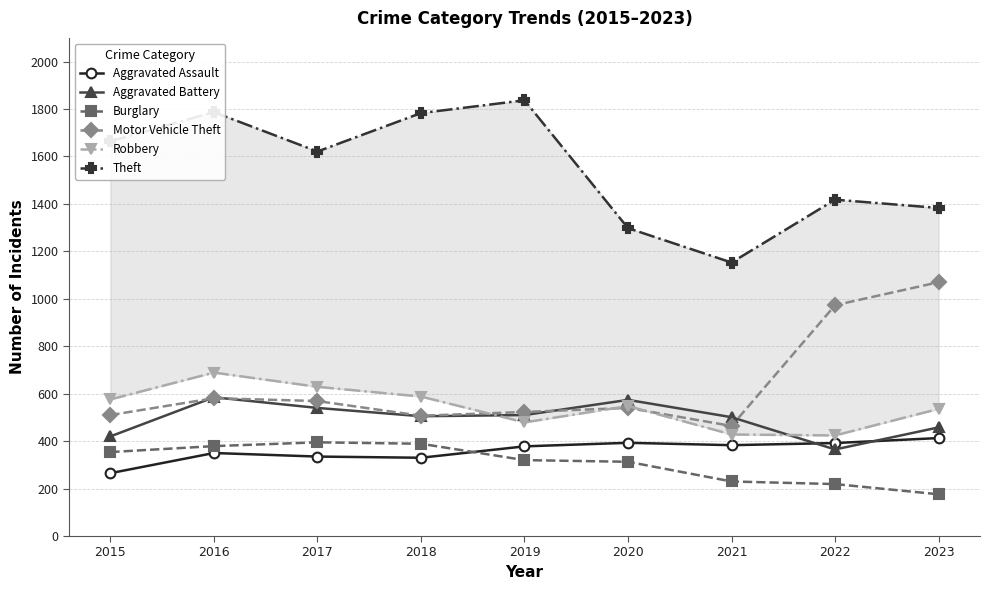

Reading left to right, transcribe all the data shown in this chart.

Aggravated Assault: 265	350	335	330	378	393	383	392	413
Aggravated Battery: 420	585	540	505	510	574	501	365	458
Burglary: 354	379	395	389	320	313	230	219	176
Motor Vehicle Theft: 510	581	569	507	523	540	464	973	1070
Robbery: 576	689	629	588	479	548	428	424	536
Theft: 1664	1787	1621	1783	1837	1298	1153	1418	1383